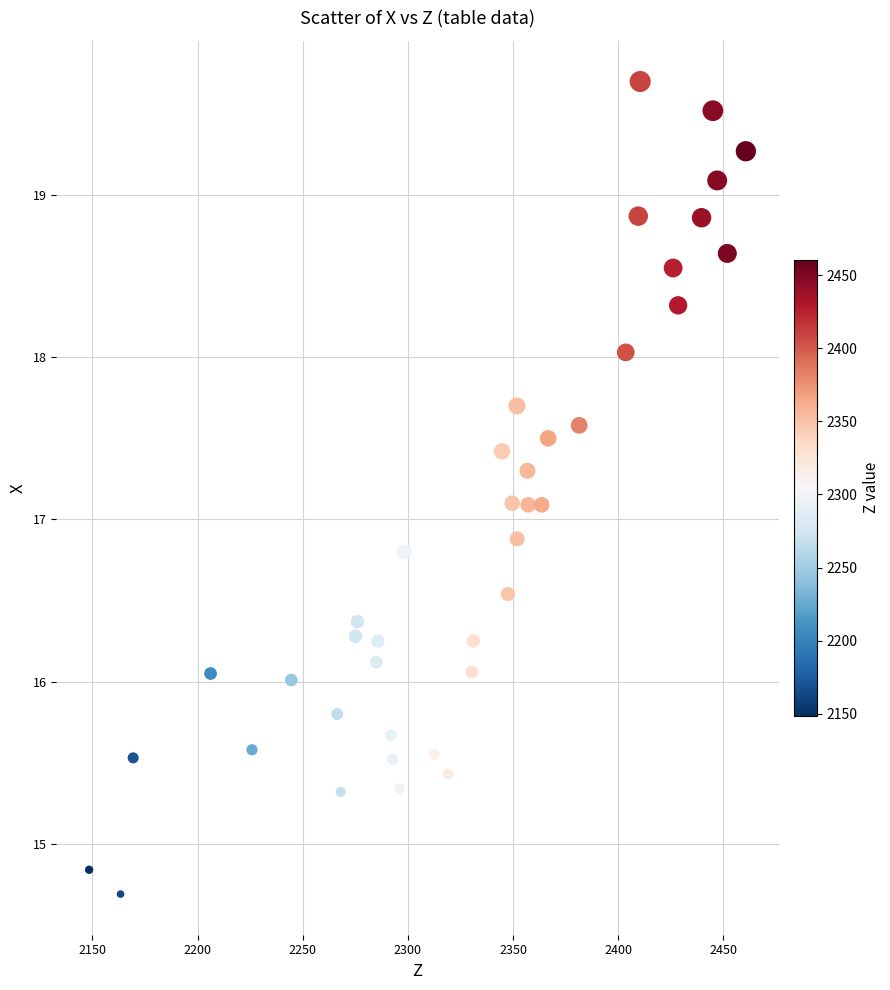

What is the range of X values (max minus min)?

312.2